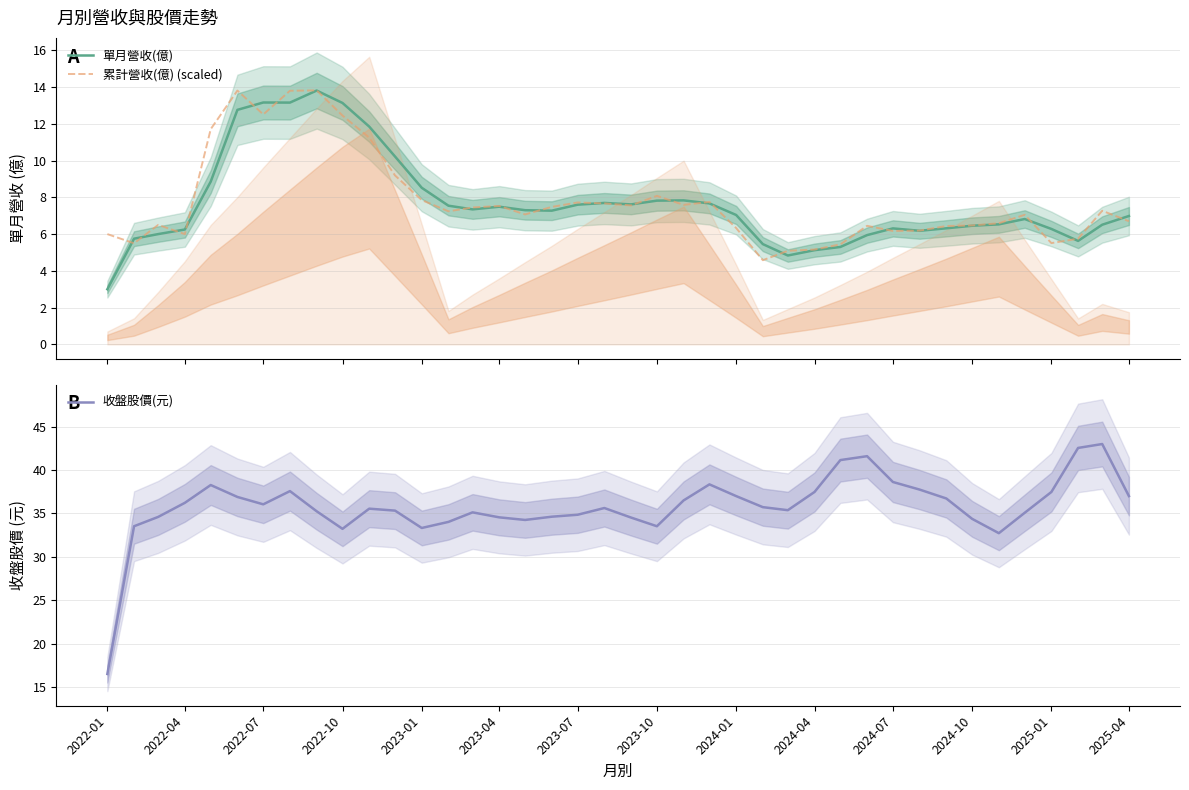

What is the minimum value for 單月營收(億)?

3.0